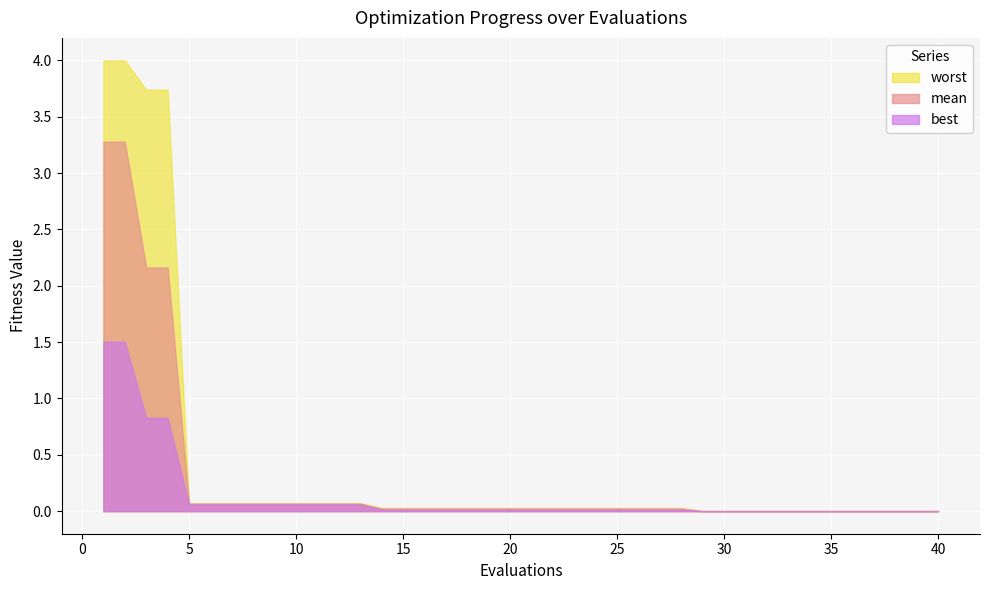

Reading right to left, list all the values displayed in this chart.

mean: 40=0.0	39=0.0	38=0.0	37=0.0	36=0.0	35=0.0	34=0.0	33=0.0	32=0.0	31=0.0	30=0.0	29=0.0	28=0.0	27=0.0	26=0.0	25=0.0	24=0.0	23=0.0	22=0.0	21=0.0	20=0.0	19=0.0	18=0.0	17=0.0	16=0.0	15=0.0	14=0.0	13=0.1	12=0.1	11=0.1	10=0.1	9=0.1	8=0.1	7=0.1	6=0.1	5=0.1	4=2.2	3=2.2	2=3.3	1=3.3
best: 40=0.0	39=0.0	38=0.0	37=0.0	36=0.0	35=0.0	34=0.0	33=0.0	32=0.0	31=0.0	30=0.0	29=0.0	28=0.0	27=0.0	26=0.0	25=0.0	24=0.0	23=0.0	22=0.0	21=0.0	20=0.0	19=0.0	18=0.0	17=0.0	16=0.0	15=0.0	14=0.0	13=0.1	12=0.1	11=0.1	10=0.1	9=0.1	8=0.1	7=0.1	6=0.1	5=0.1	4=0.8	3=0.8	2=1.5	1=1.5
worst: 40=0.0	39=0.0	38=0.0	37=0.0	36=0.0	35=0.0	34=0.0	33=0.0	32=0.0	31=0.0	30=0.0	29=0.0	28=0.0	27=0.0	26=0.0	25=0.0	24=0.0	23=0.0	22=0.0	21=0.0	20=0.0	19=0.0	18=0.0	17=0.0	16=0.0	15=0.0	14=0.0	13=0.1	12=0.1	11=0.1	10=0.1	9=0.1	8=0.1	7=0.1	6=0.1	5=0.1	4=3.7	3=3.7	2=4.0	1=4.0